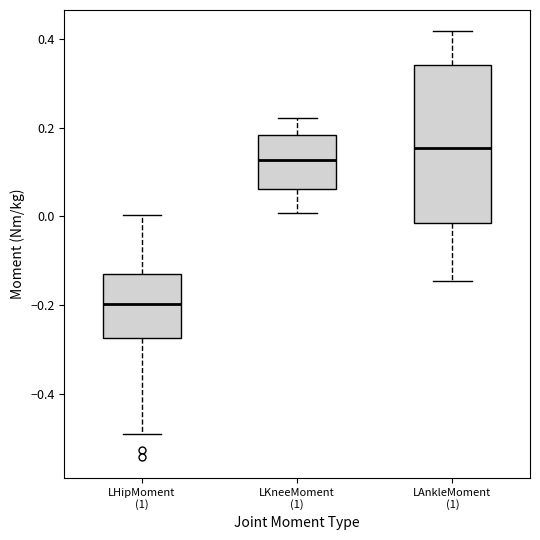

Which box's median line is the highest?

LAnkleMoment (1)